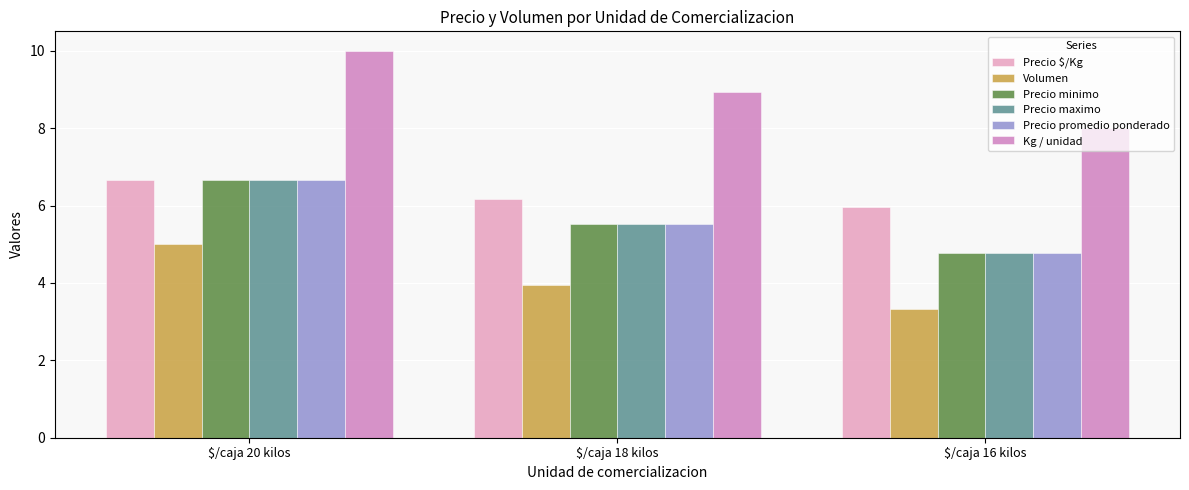

What is the average value of the Kg / unidad series?

9.0